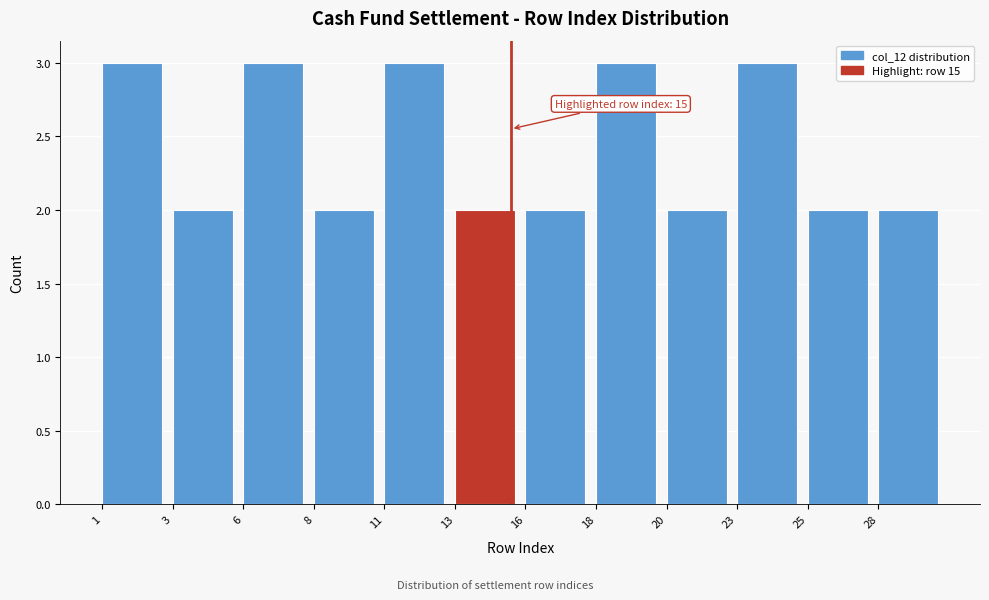

Reading right to left, list all the values displayed in this chart.

28=2	25=2	23=3	20=2	18=3	16=2	13=2	11=3	8=2	6=3	3=2	1=3